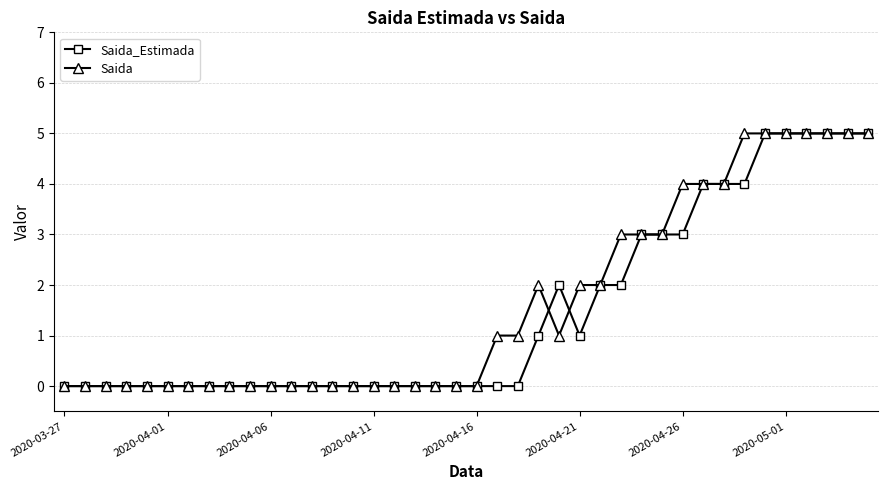

What is the greatest value displayed?

5